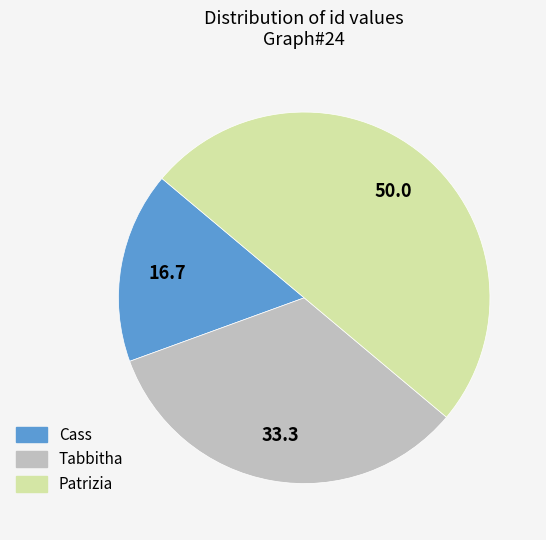

True or false: Patrizia accounts for 58% of the total.

False